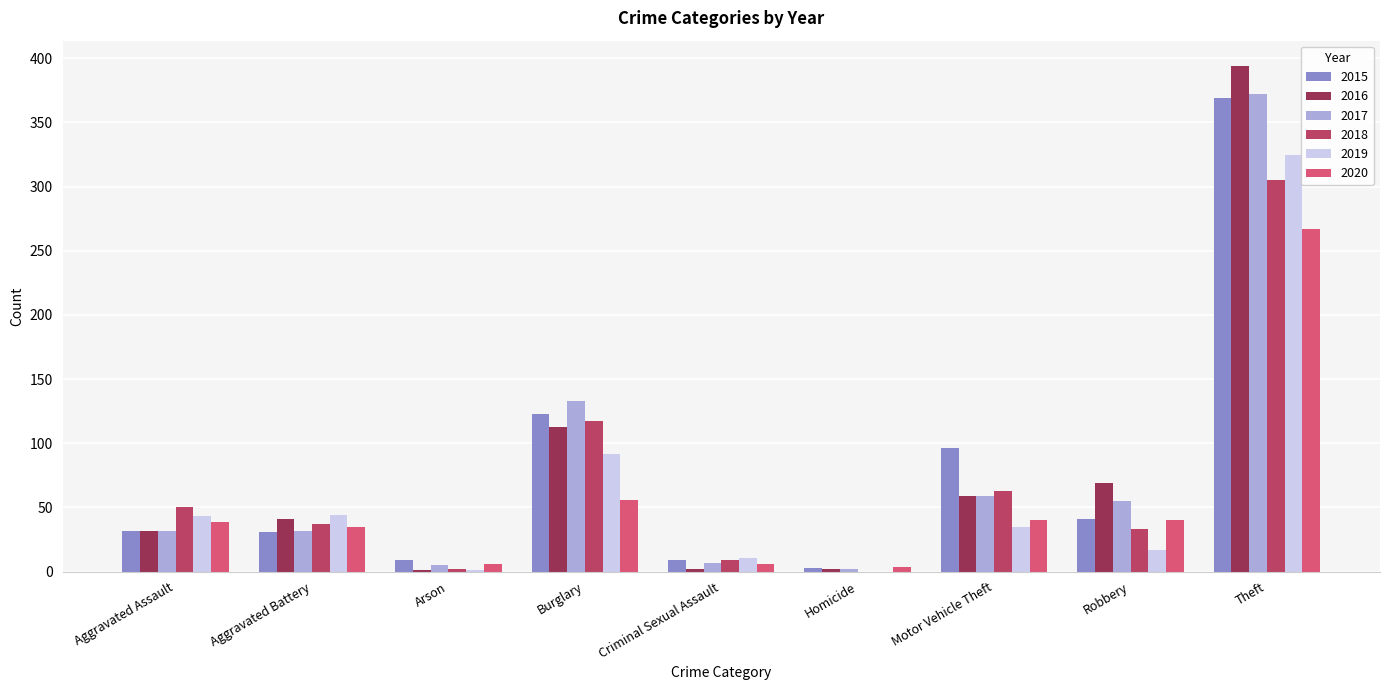

How many data points does each series have?

9